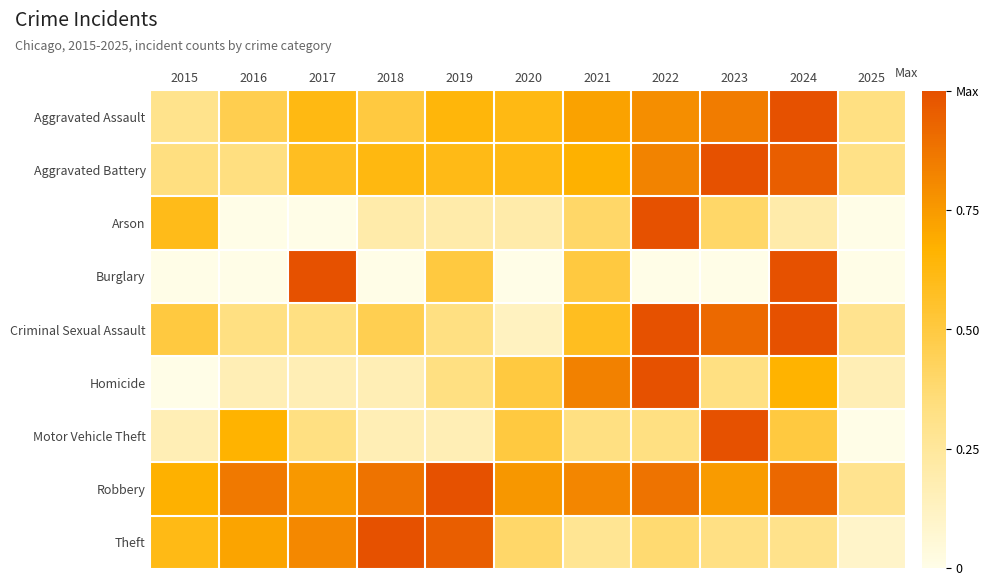

What is the difference between the highest and lowest values at 2021?

0.6